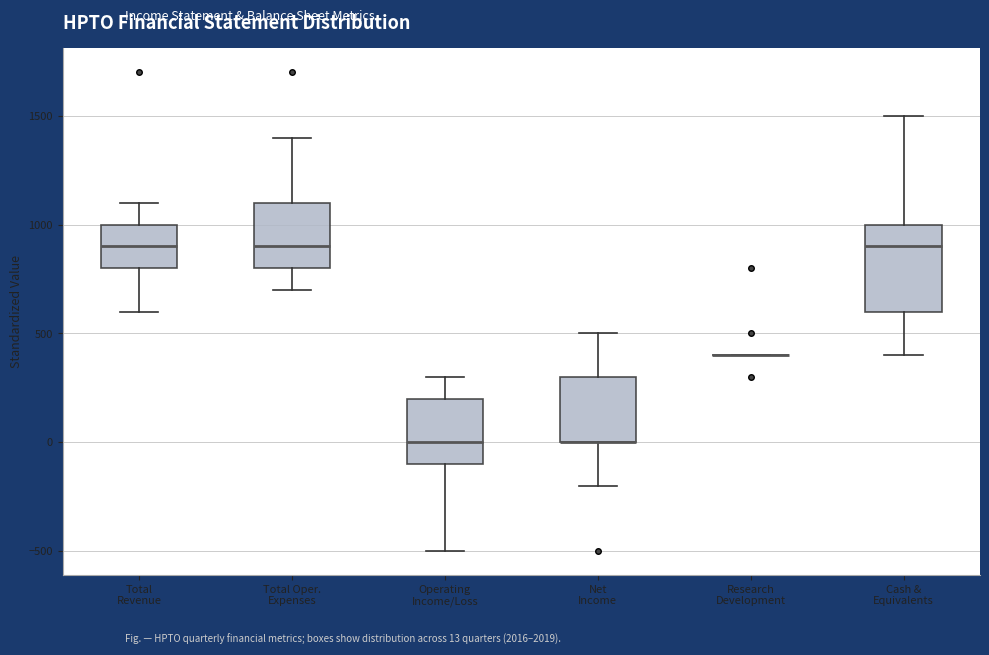

Where is the lower edge of the box for Net Income on the y-axis? The values are not printed on the chart, so give them approximately, as read against the axis.

0